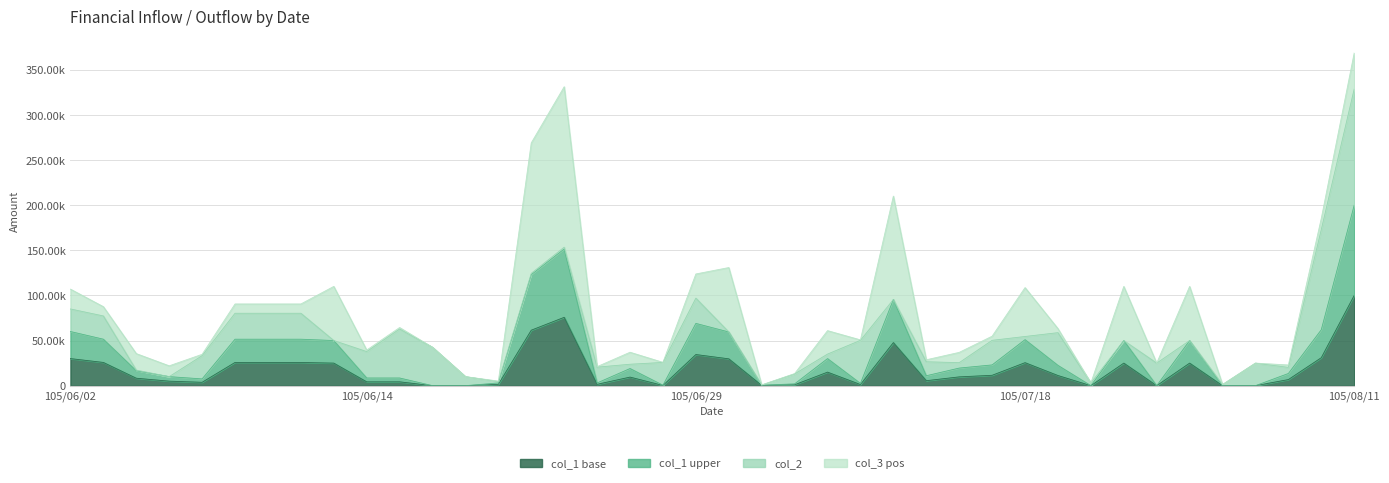

True or false: col_1 has more than 2 interior local peaks.

True